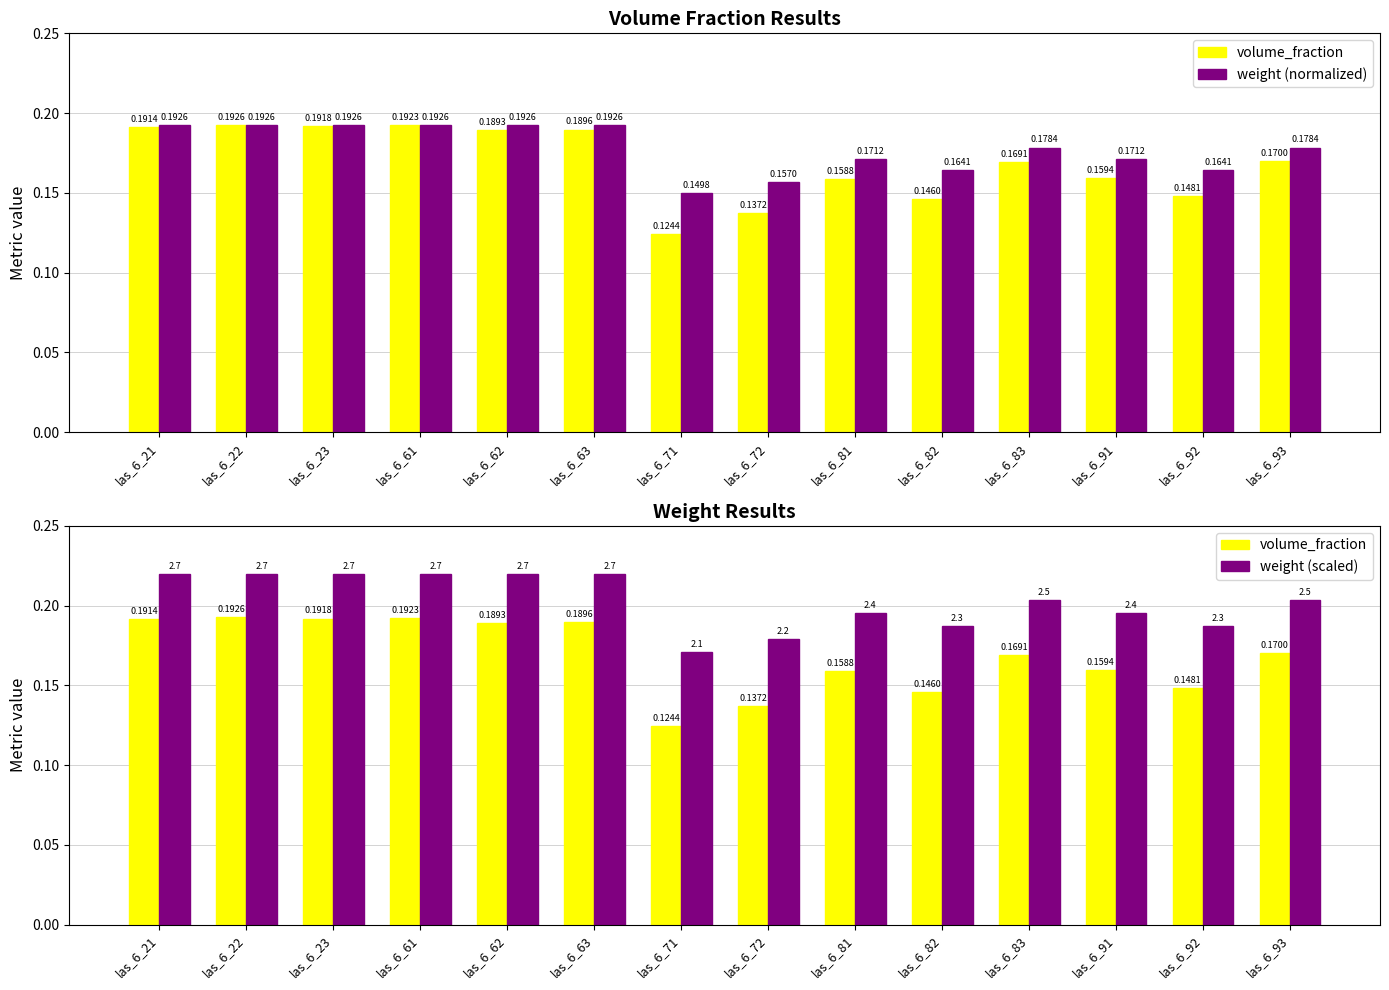

True or false: volume_fraction has a value of 0.2 at las_6_91.

True